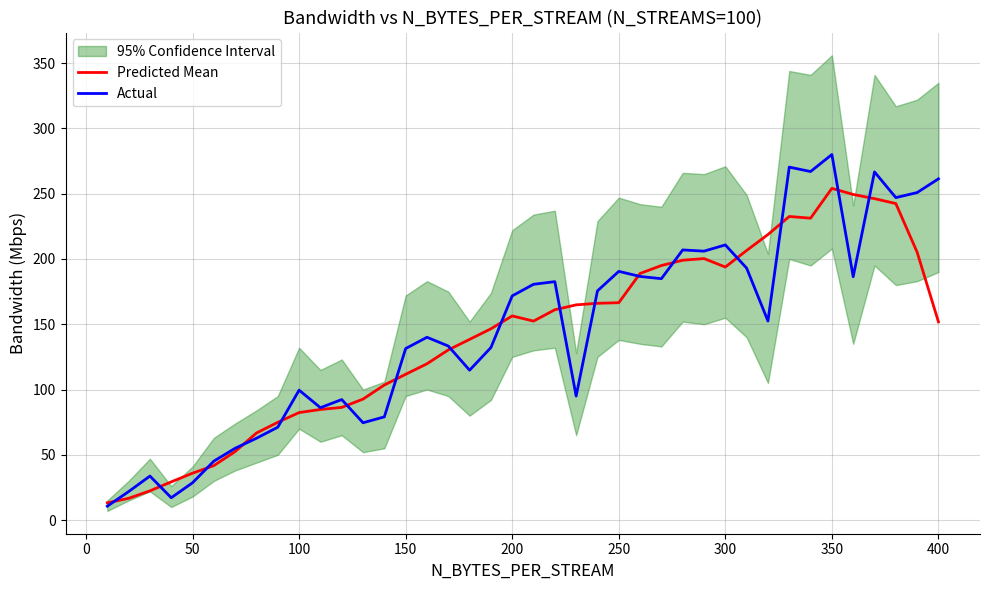

What is the difference between the second highest and second lowest values in the Predicted Mean series?

232.8